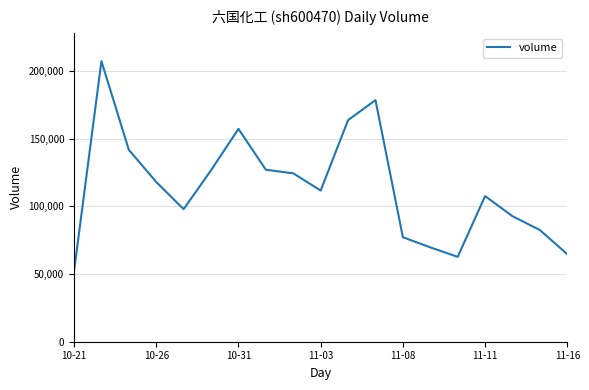

What is the smallest value displayed?

52044